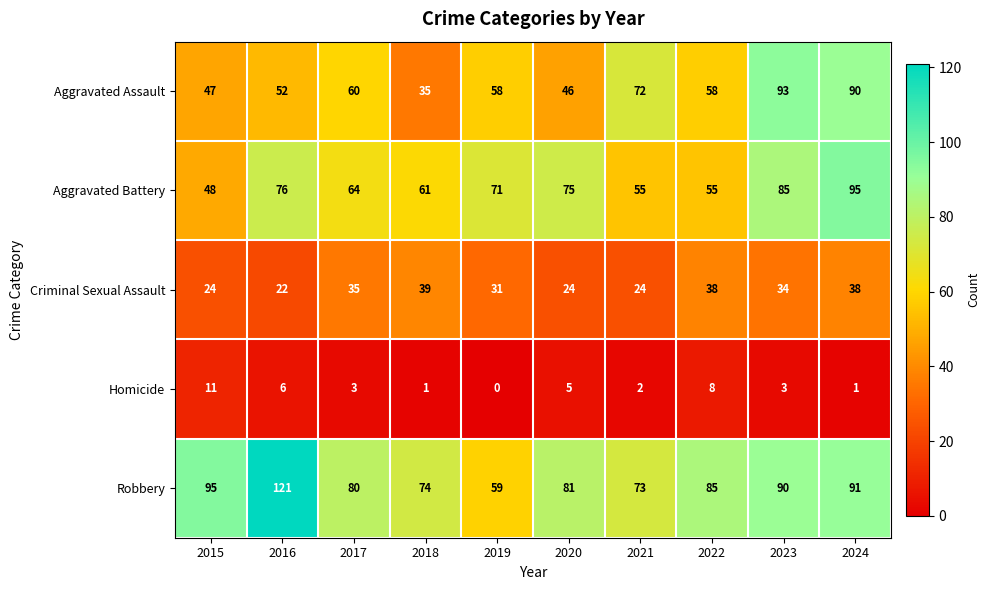

What is the difference between the maximum and minimum values in the Criminal Sexual Assault series?

17